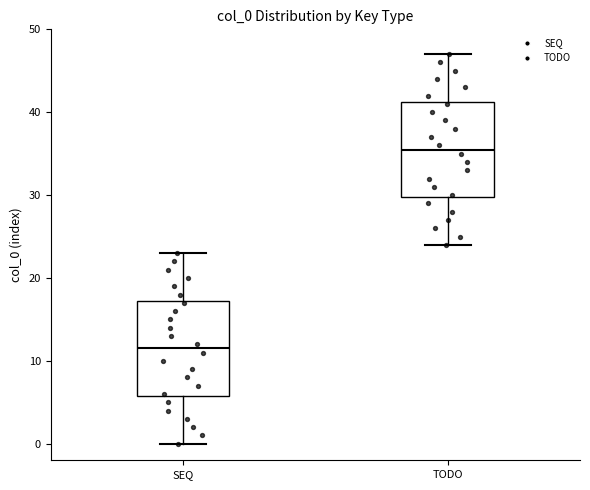

Which box has the lowest median line?

SEQ